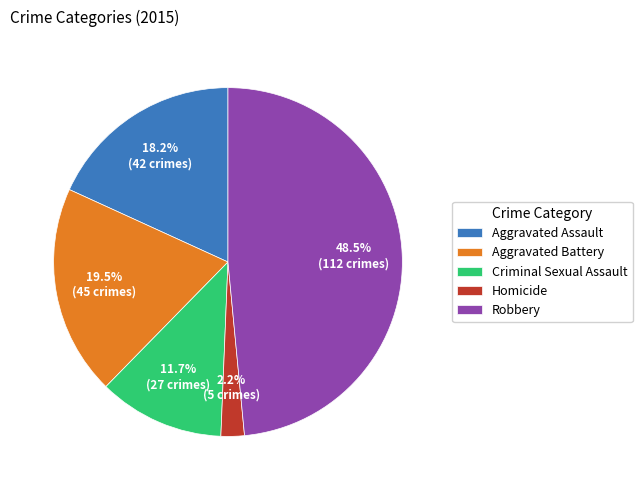

Is it true that Homicide is 2% of the pie?

True